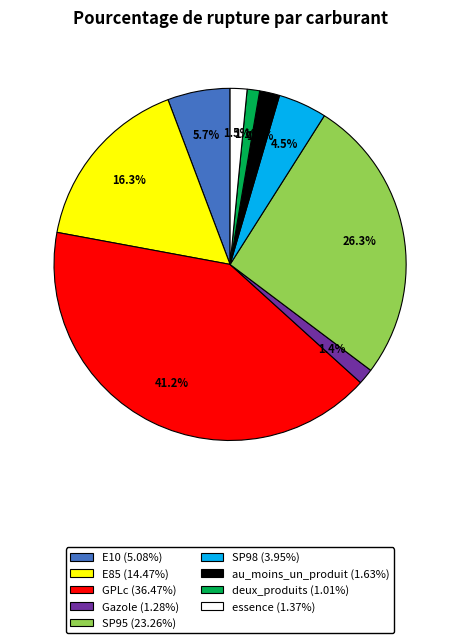

Does au_moins_un_produit represent more than half of the total?

No